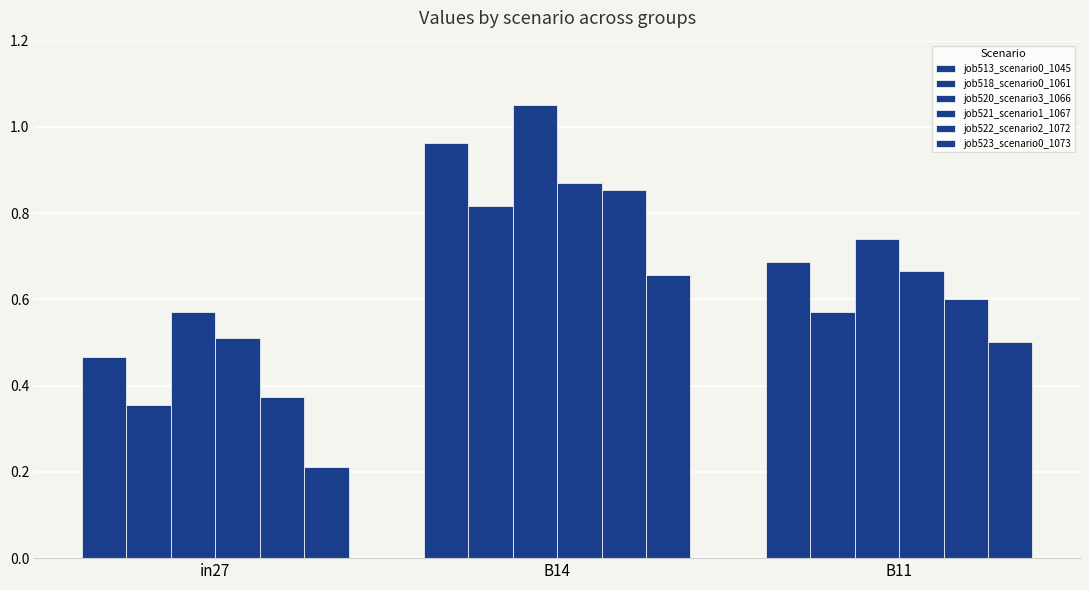

What is the maximum value for job523_scenario0_1073?

0.7